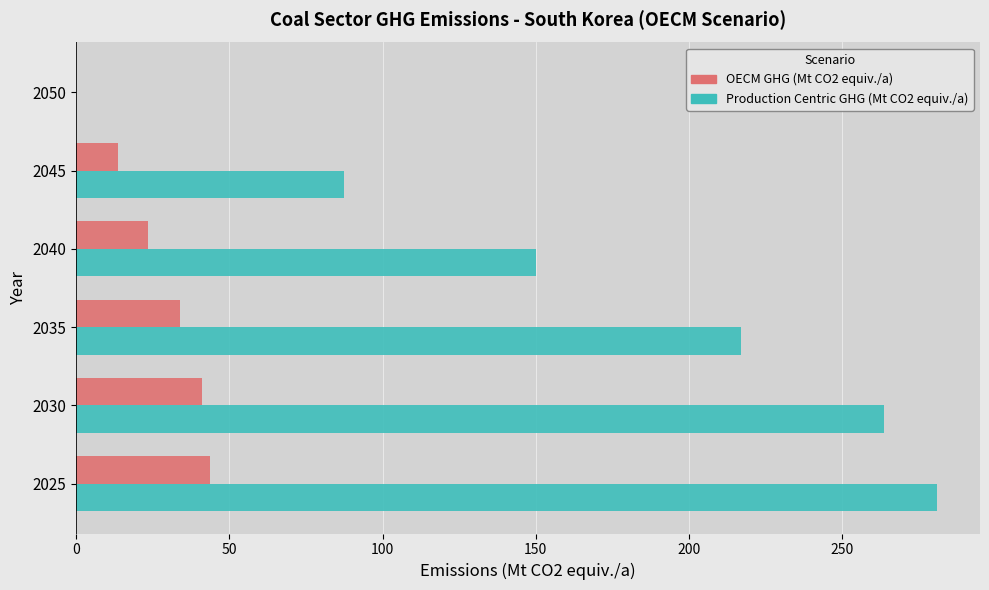

The value of Production Centric GHG (Mt CO2 equiv./a) at 2035 is 283.9. True or false?

False